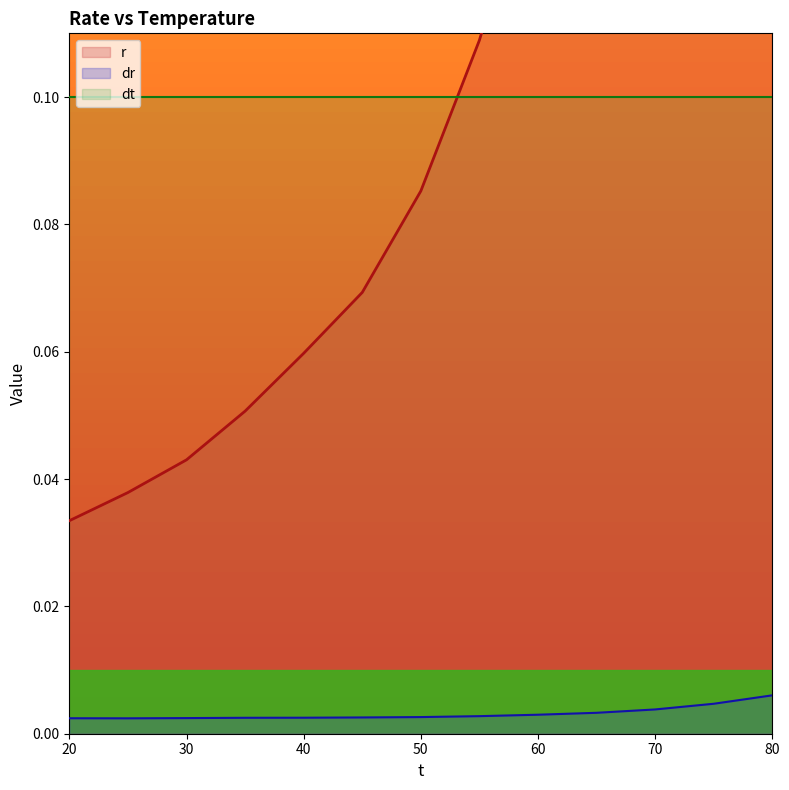

What is the total value across all series at 65?

0.2